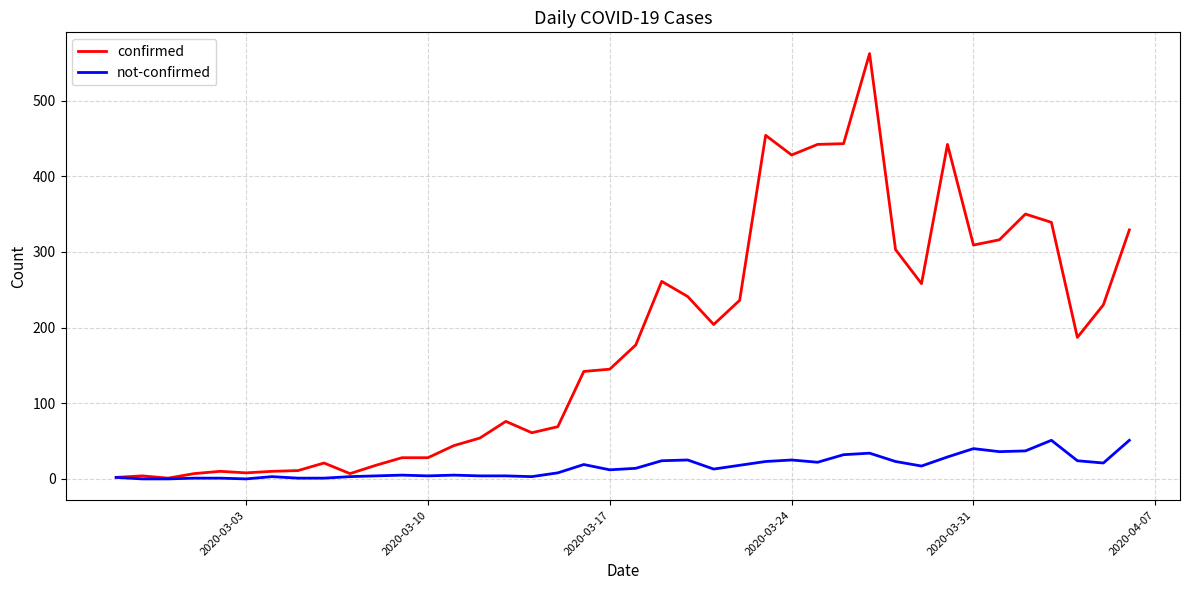

Which series has the largest total across all categories?

confirmed